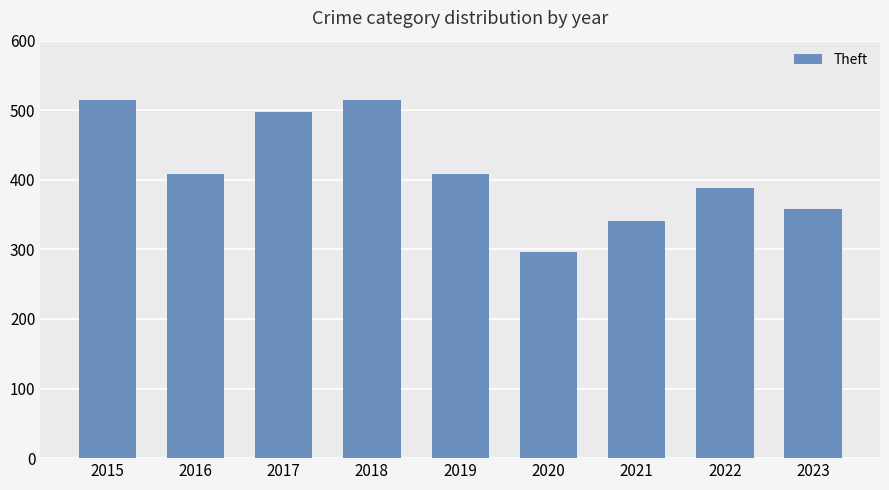

True or false: the data shows 440 at 2020.

False